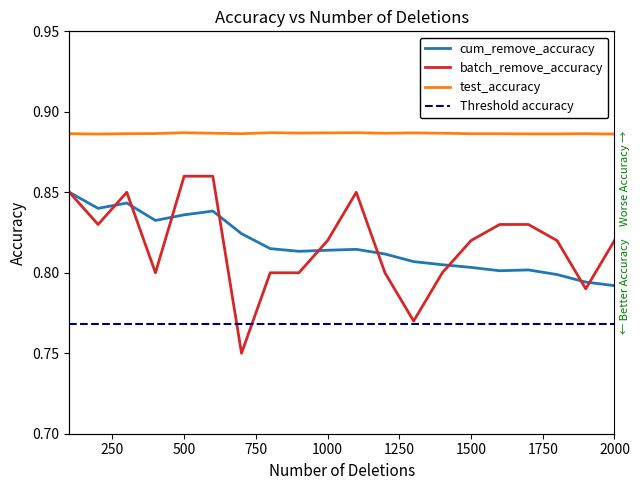

What is the difference between the maximum and minimum values in the batch_remove_accuracy series?

0.1